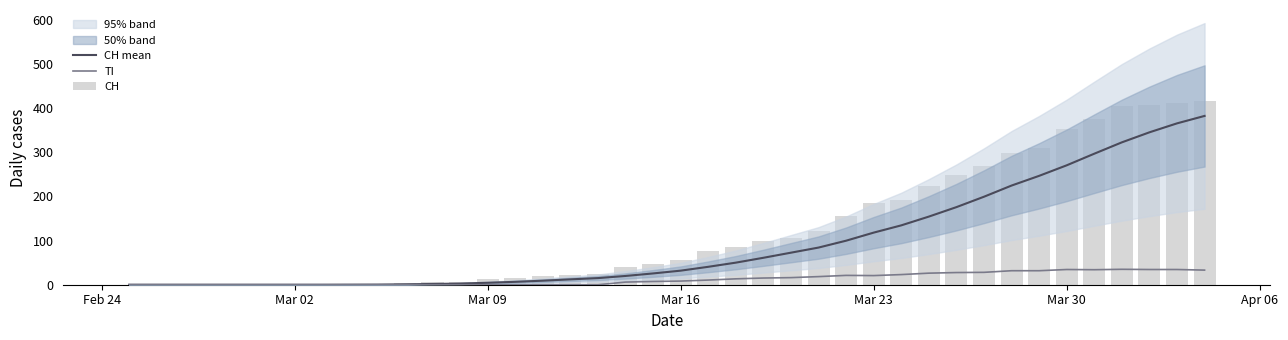

Which series has the widest spread of values?

CH